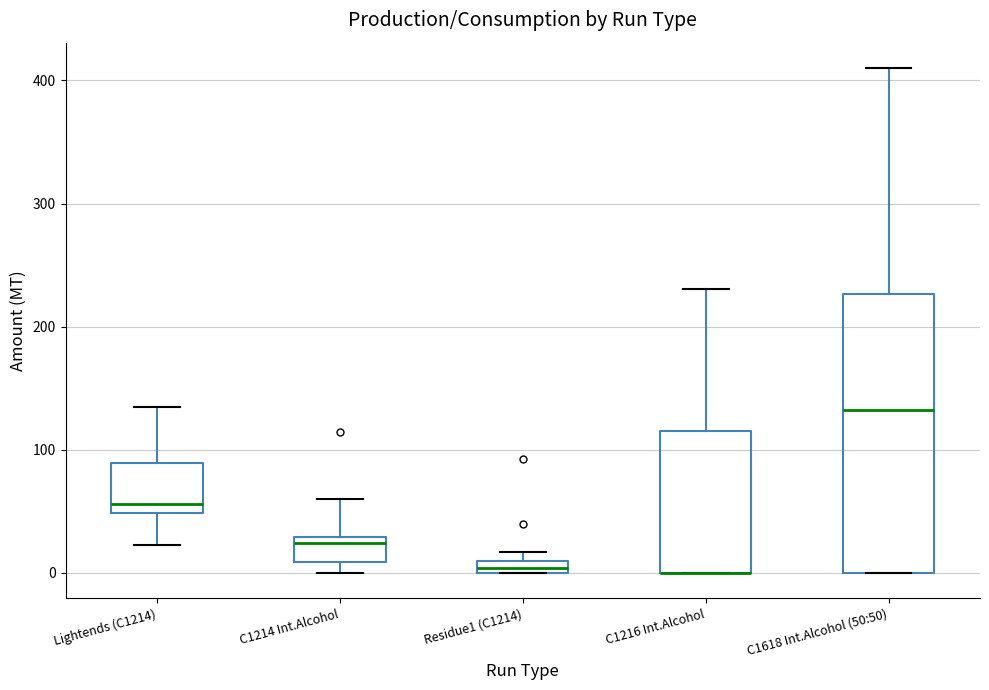

Where does the upper whisker of the box for C1214 Int.Alcohol end on the y-axis? The values are not printed on the chart, so give them approximately, as read against the axis.

60